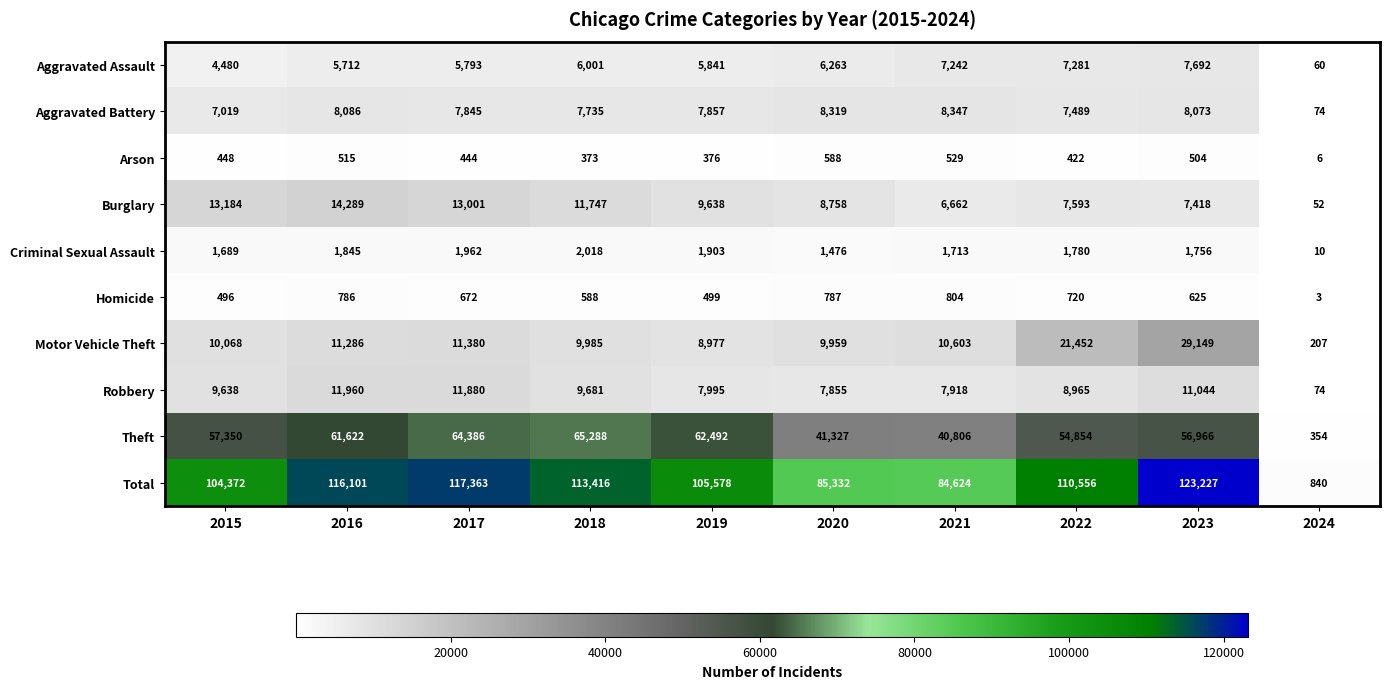

What is the spread (max minus min) of values at 2015?

103924